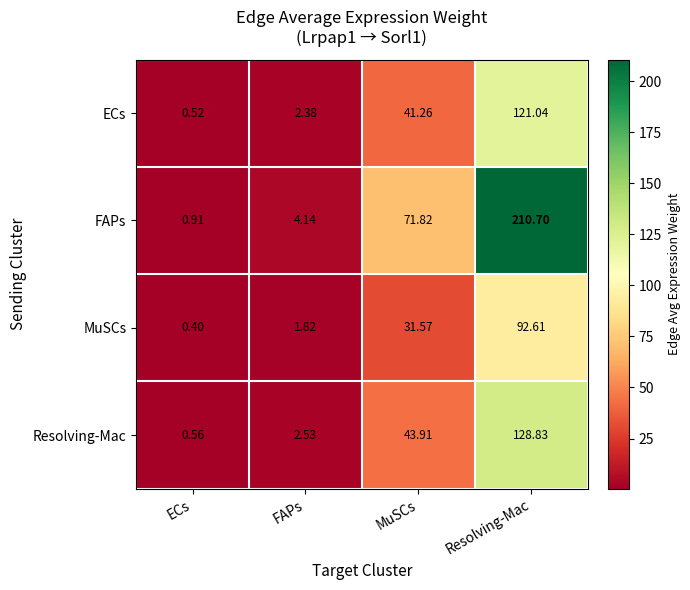

Rank the series at Resolving-Mac from lowest to highest value.

MuSCs, ECs, Resolving-Mac, FAPs